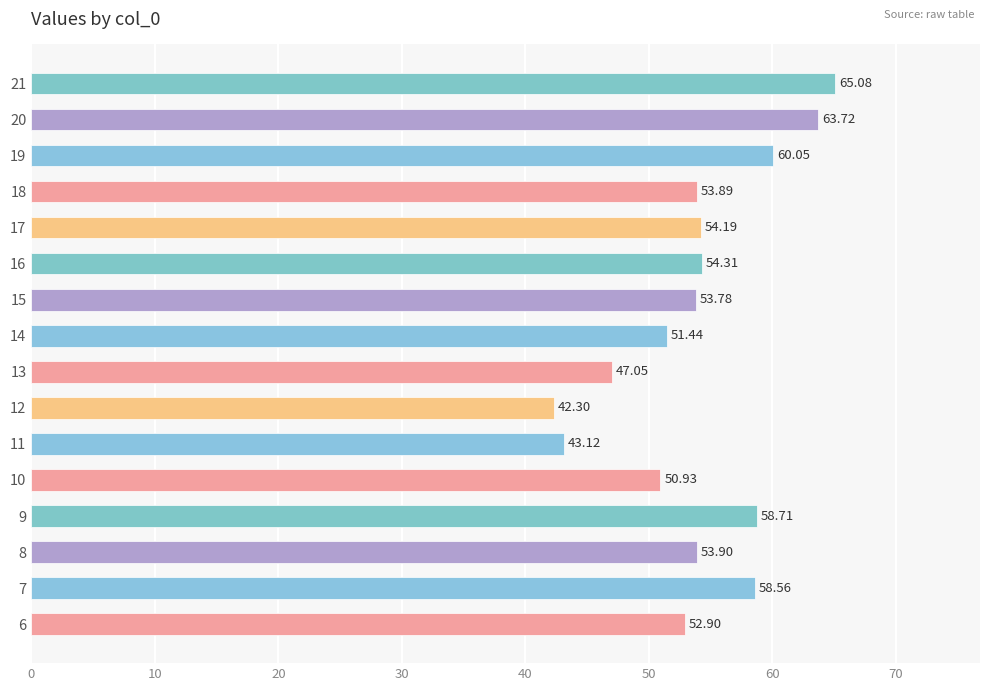

What is the ratio of the value at 21 to the value at 10?

1.3